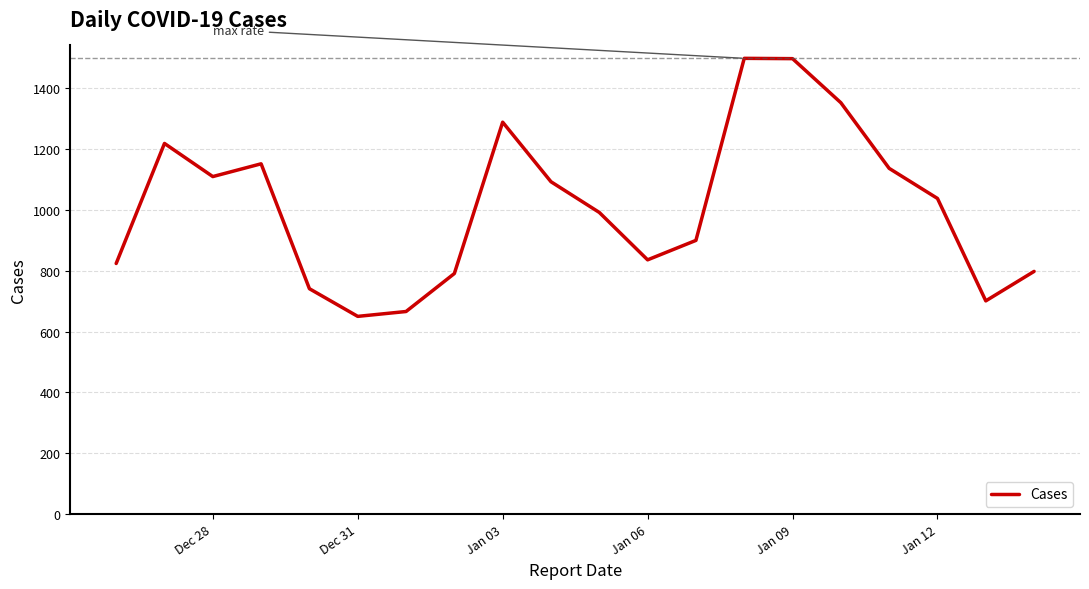

What is the maximum value shown in the chart?

1499